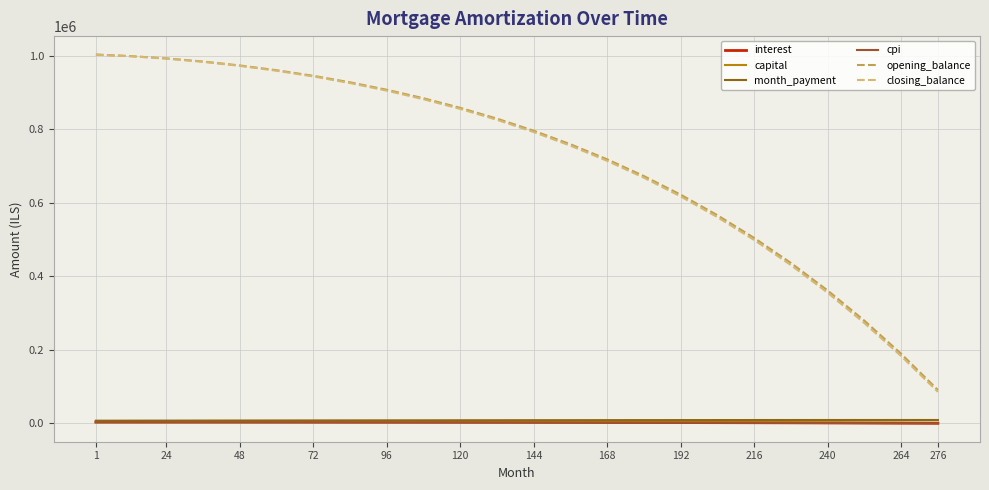

What is the label of the 5th point from the left?

48